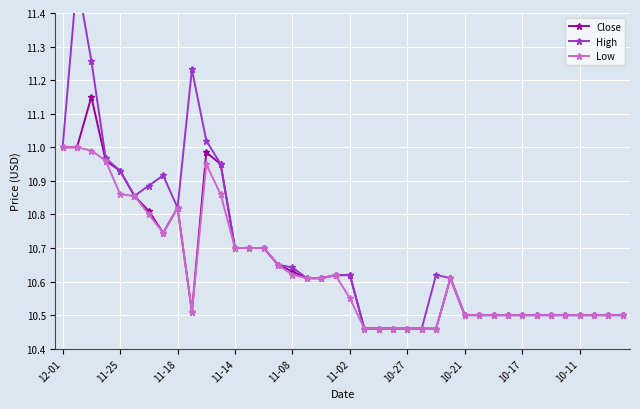

What is the value of the High point at the 9th from the left?

10.8